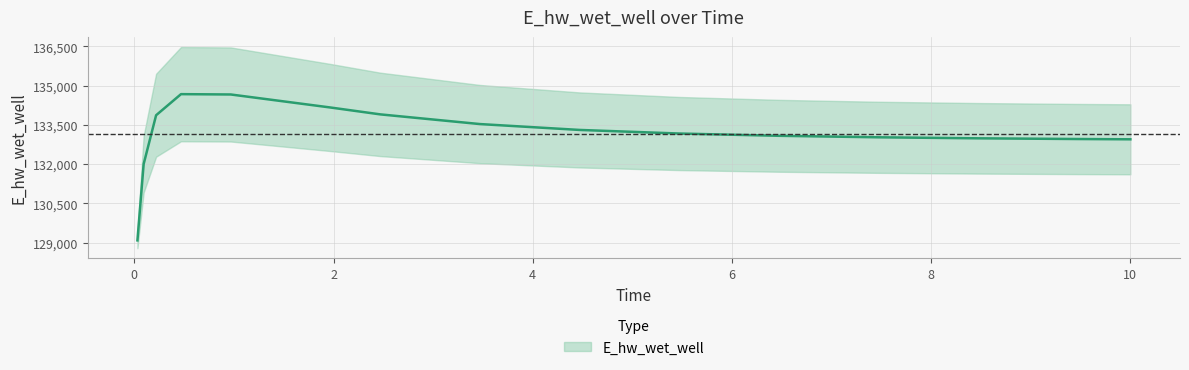

What is the average value?

133155.7